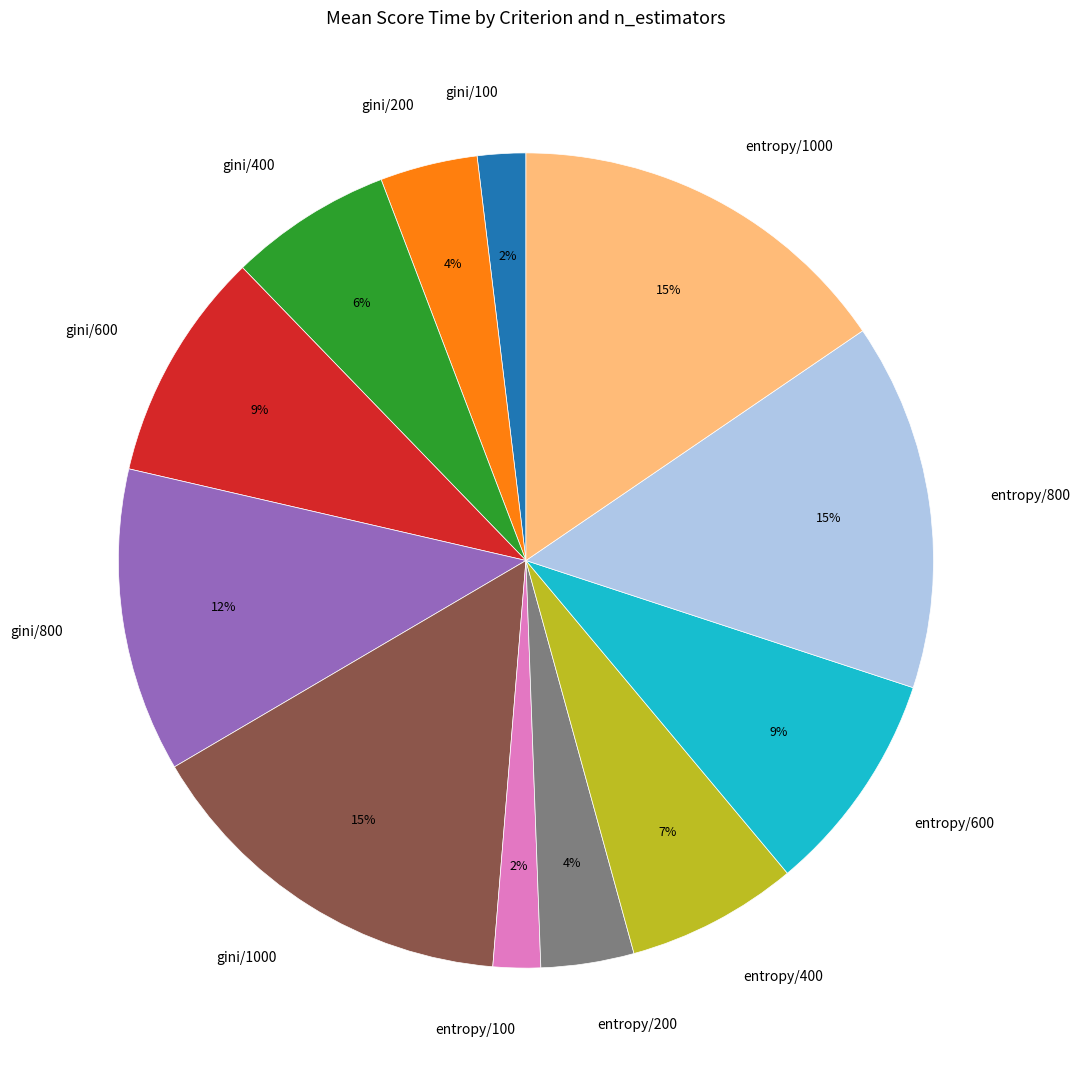

True or false: entropy/600 accounts for 1% of the total.

False